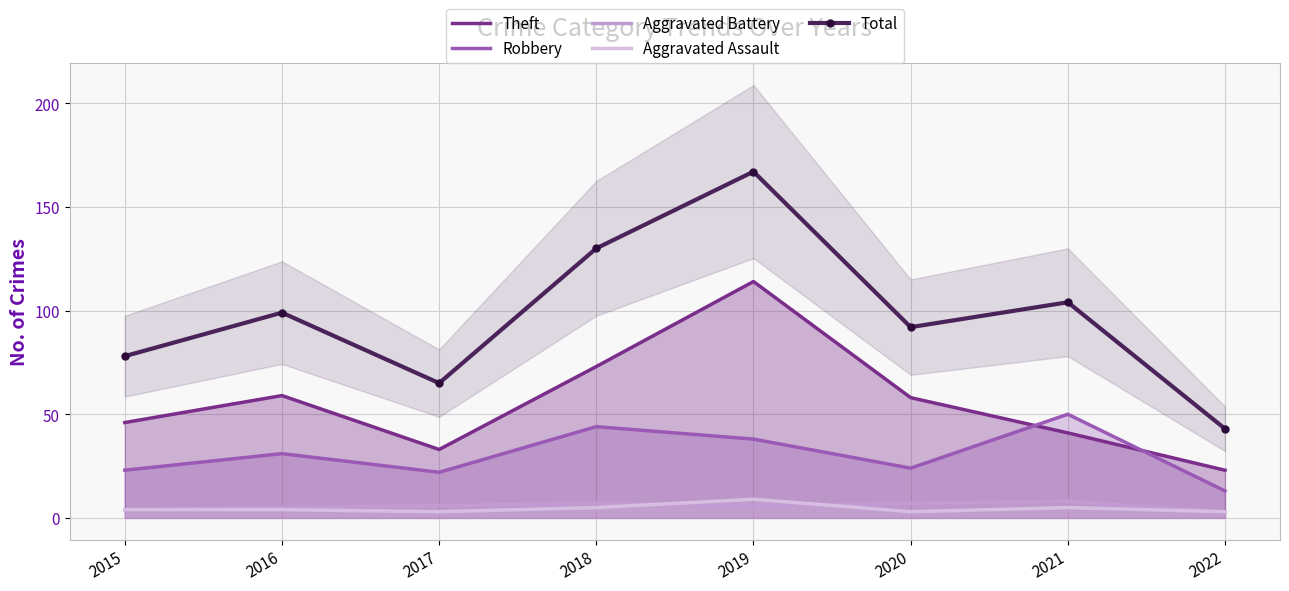

True or false: Theft has more than 2 interior local peaks.

False